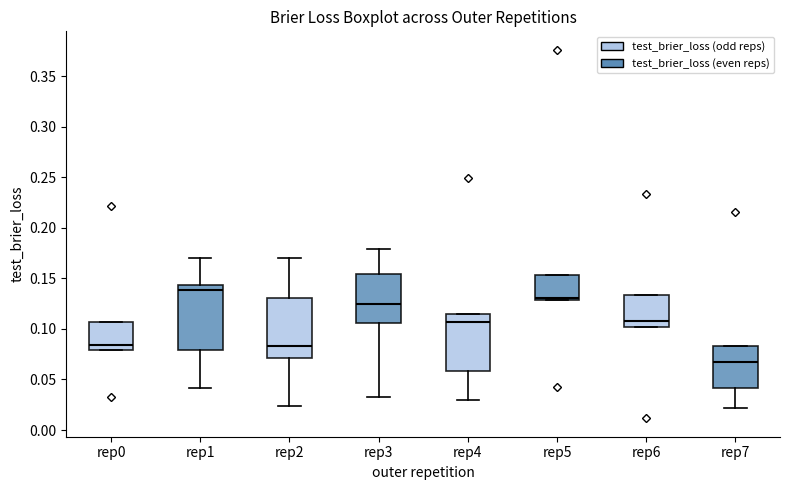

Where is the lower edge of the box for rep0 on the y-axis? The values are not printed on the chart, so give them approximately, as read against the axis.

0.080